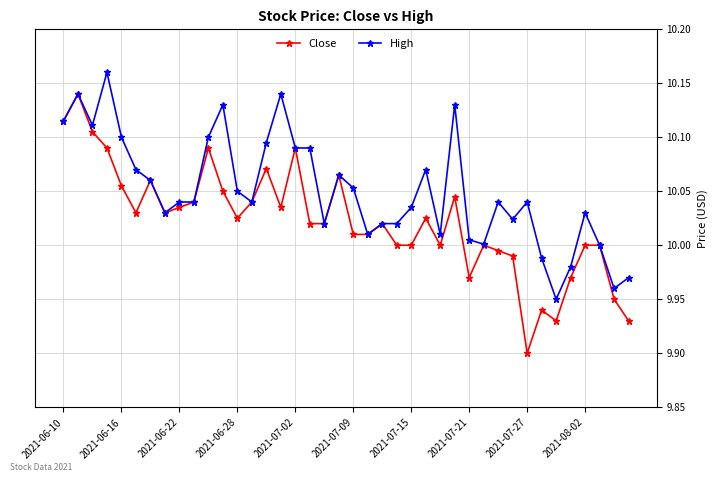

List the series in order of their peak value, highest first.

High, Close